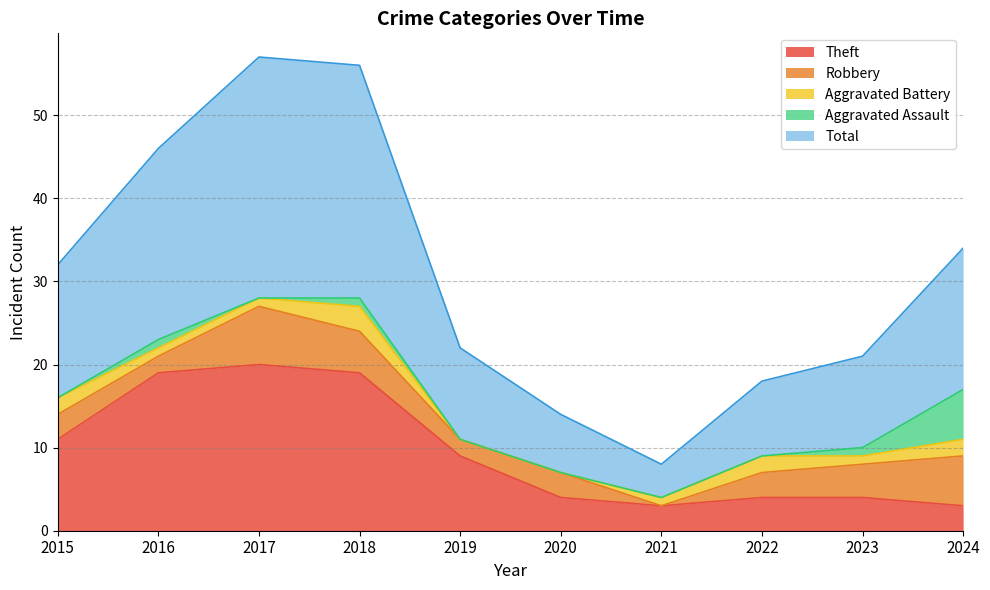

What is the minimum value for Theft?

3